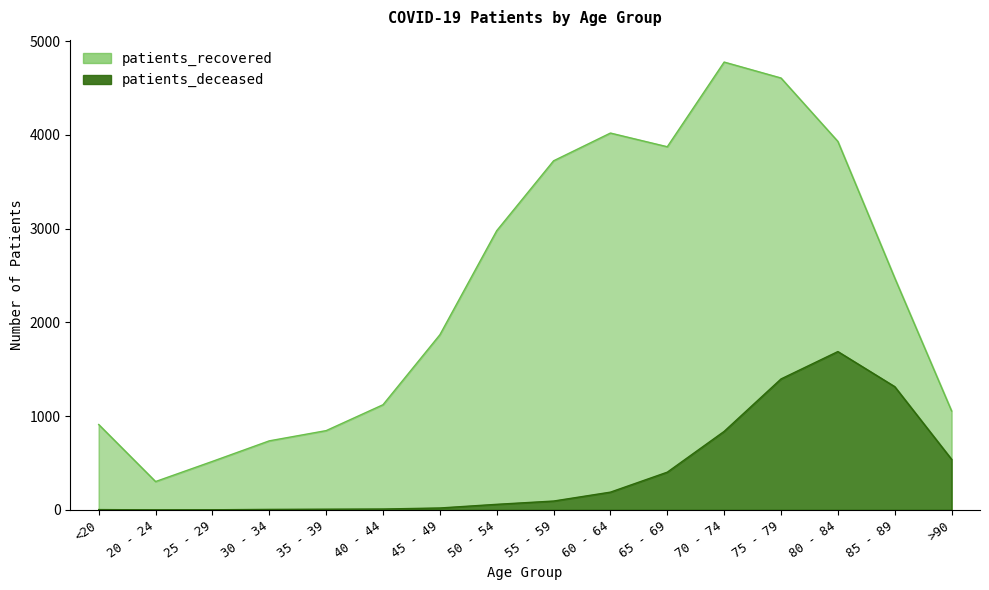

Rank the series at 55 - 59 from lowest to highest value.

patients_deceased, patients_recovered